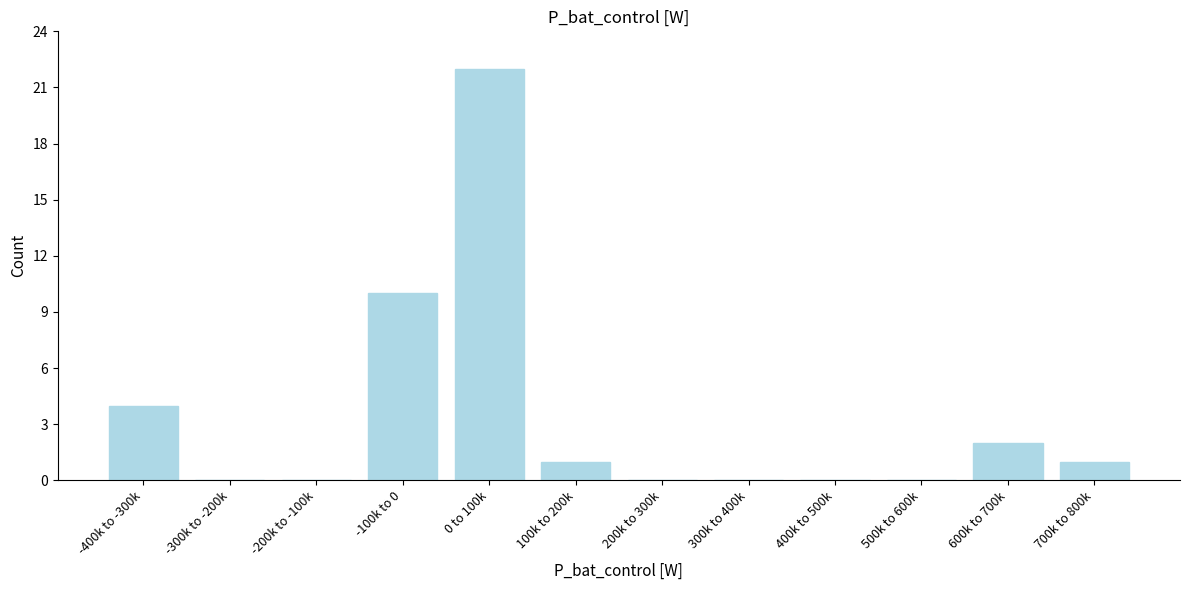

Reading left to right, transcribe all the data shown in this chart.

-400k to -300k=4	-300k to -200k=0	-200k to -100k=0	-100k to 0=10	0 to 100k=22	100k to 200k=1	200k to 300k=0	300k to 400k=0	400k to 500k=0	500k to 600k=0	600k to 700k=2	700k to 800k=1